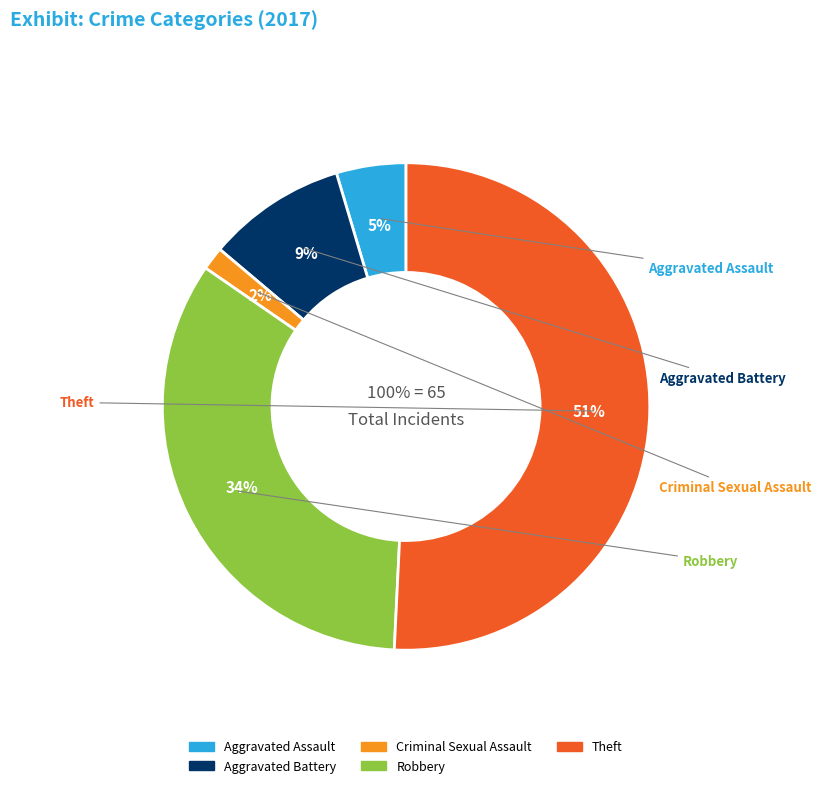

How many segments does this pie chart have?

5